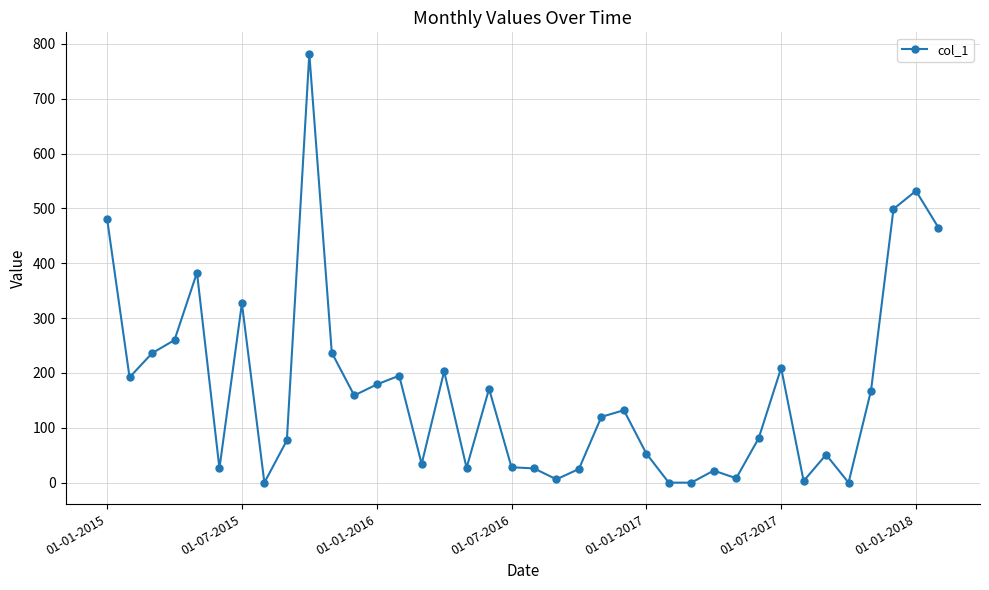

What is the greatest value displayed?

782